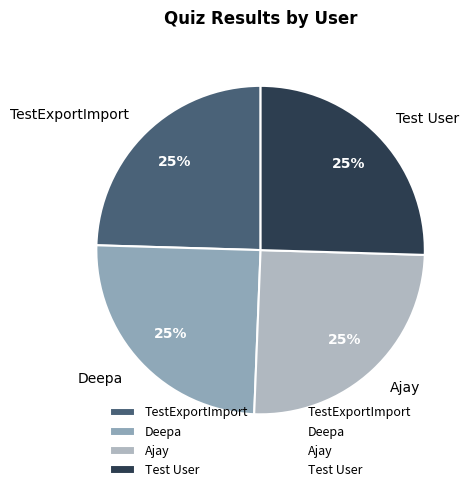

Is it true that Ajay is 15% of the pie?

False